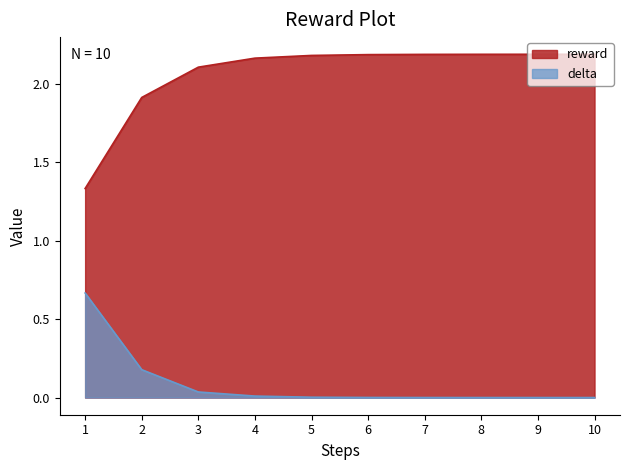

True or false: reward has more than 2 interior local peaks.

False